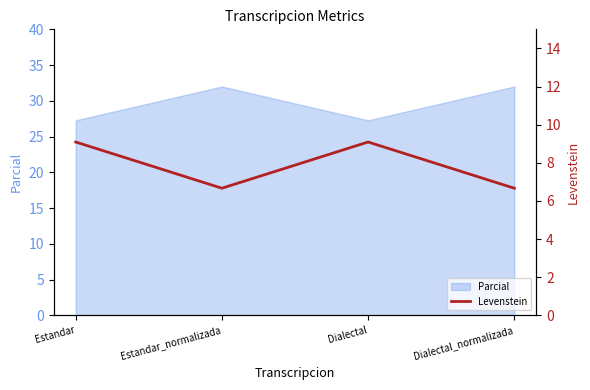

Where is the first local minimum for Parcial?

Dialectal